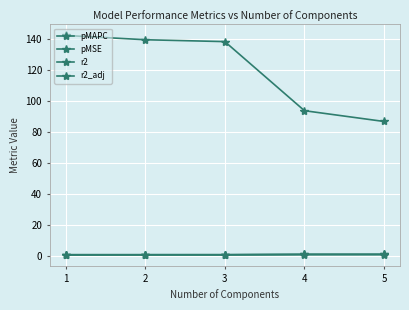

Reading right to left, transcribe all the data shown in this chart.

pMAPC: 0.7	0.7	0.7	0.7	0.7
pMSE: 86.9	93.9	138.6	139.8	142.6
r2: 0.8	0.8	0.5	0.5	0.5
r2_adj: 0.8	0.8	0.5	0.5	0.5